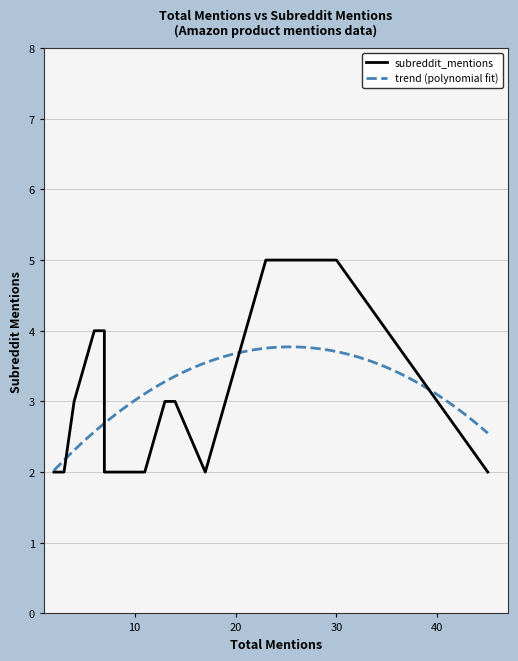

What is the maximum value shown in the chart?

5